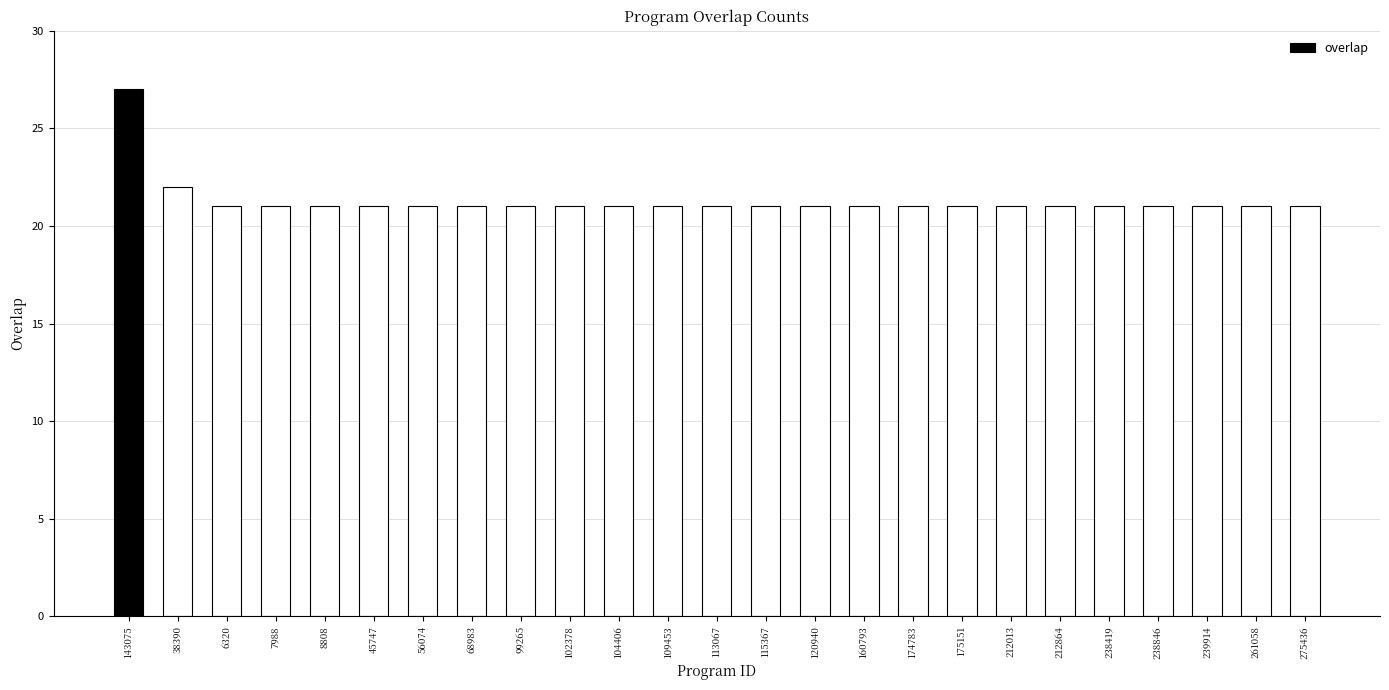

Is it true that the value at 109453 is 21?

True